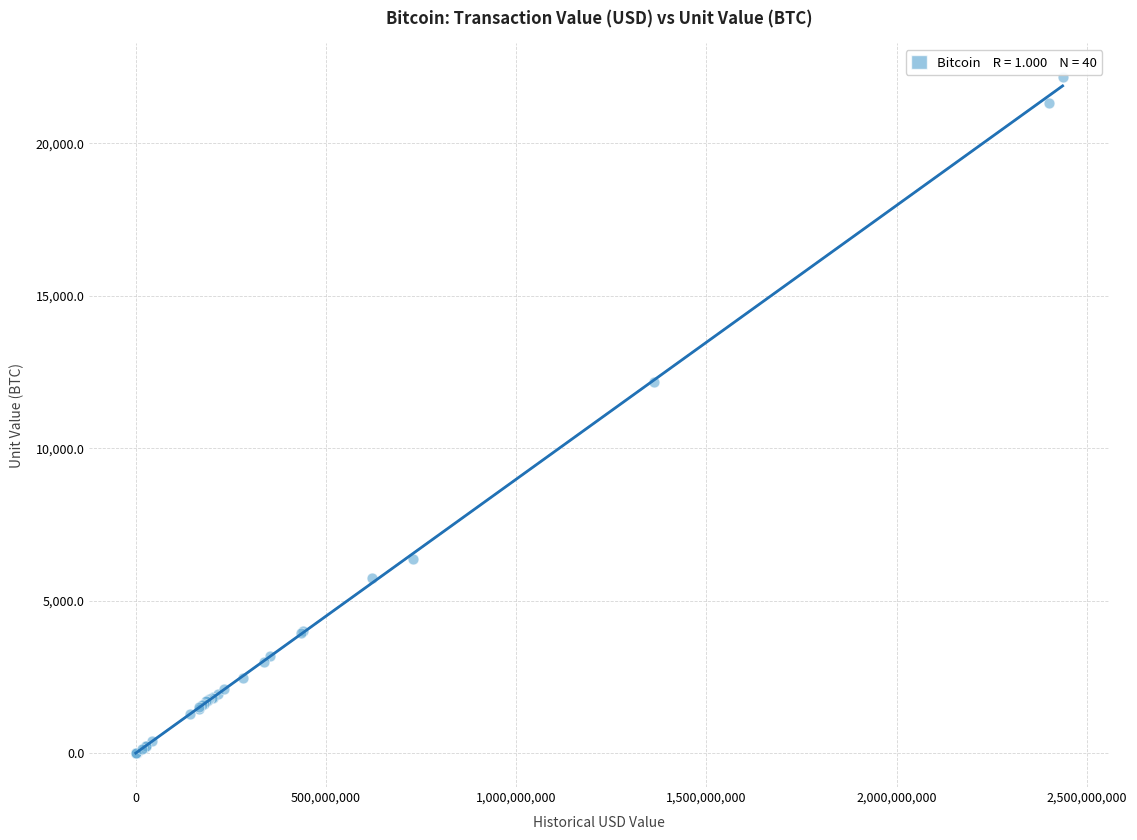

What Y value in the scatter plot is closest to 11084?

12163.9